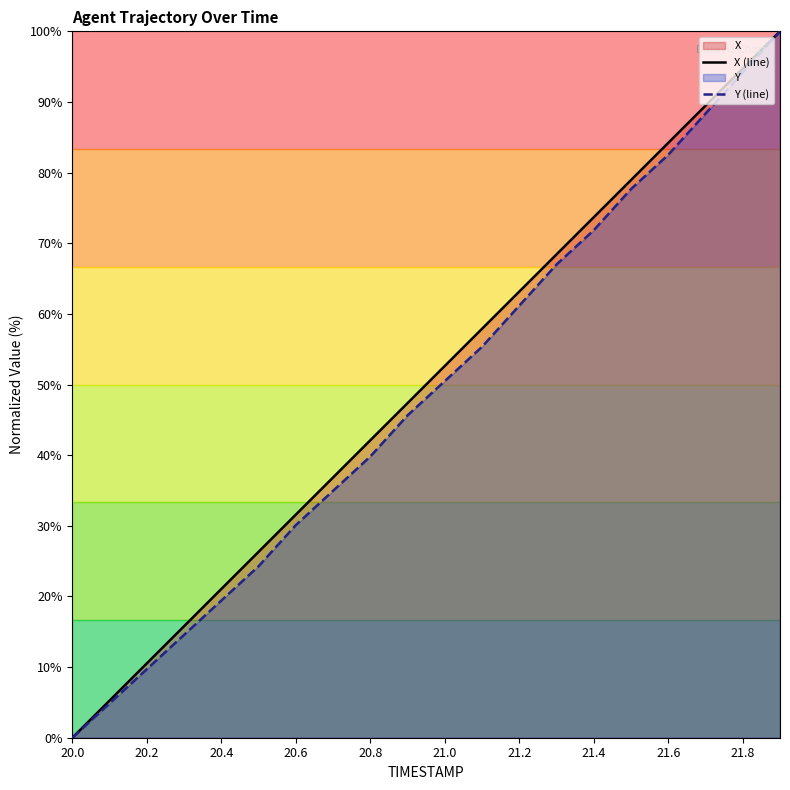

Is it true that Y (line) equals 61.2 at 21.2?

True